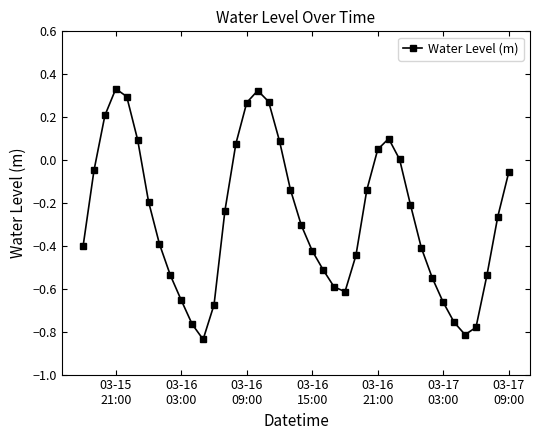

How many distinct data groups are displayed?

1